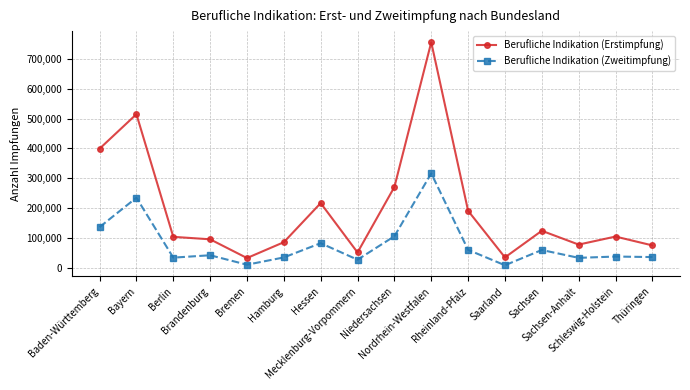

Which series changed the most between Mecklenburg-Vorpommern and Sachsen-Anhalt?

Berufliche Indikation (Erstimpfung)